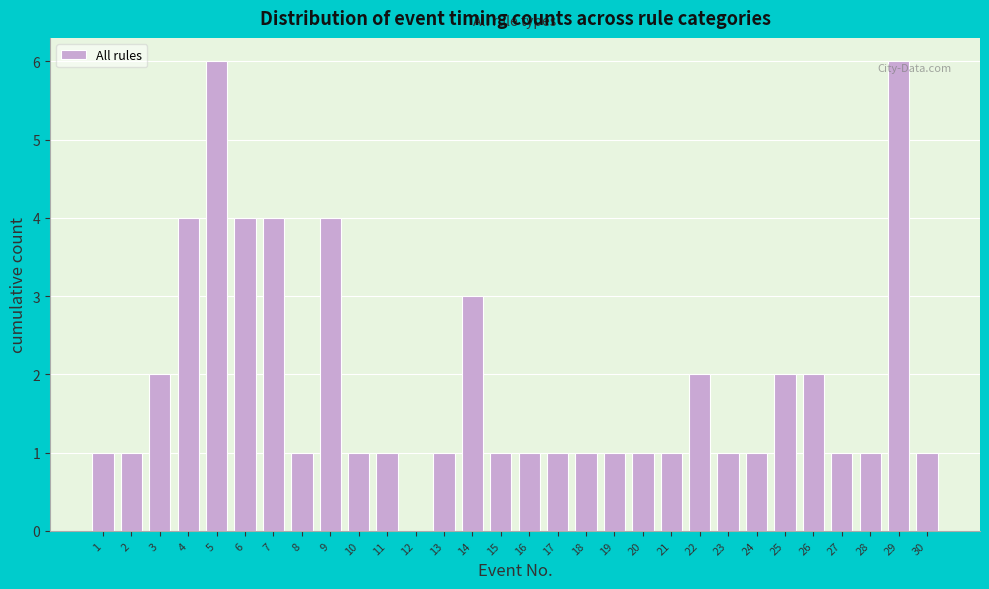

Reading right to left, what are all the values shown in this chart?

30=1	29=6	28=1	27=1	26=2	25=2	24=1	23=1	22=2	21=1	20=1	19=1	18=1	17=1	16=1	15=1	14=3	13=1	12=0	11=1	10=1	9=4	8=1	7=4	6=4	5=6	4=4	3=2	2=1	1=1